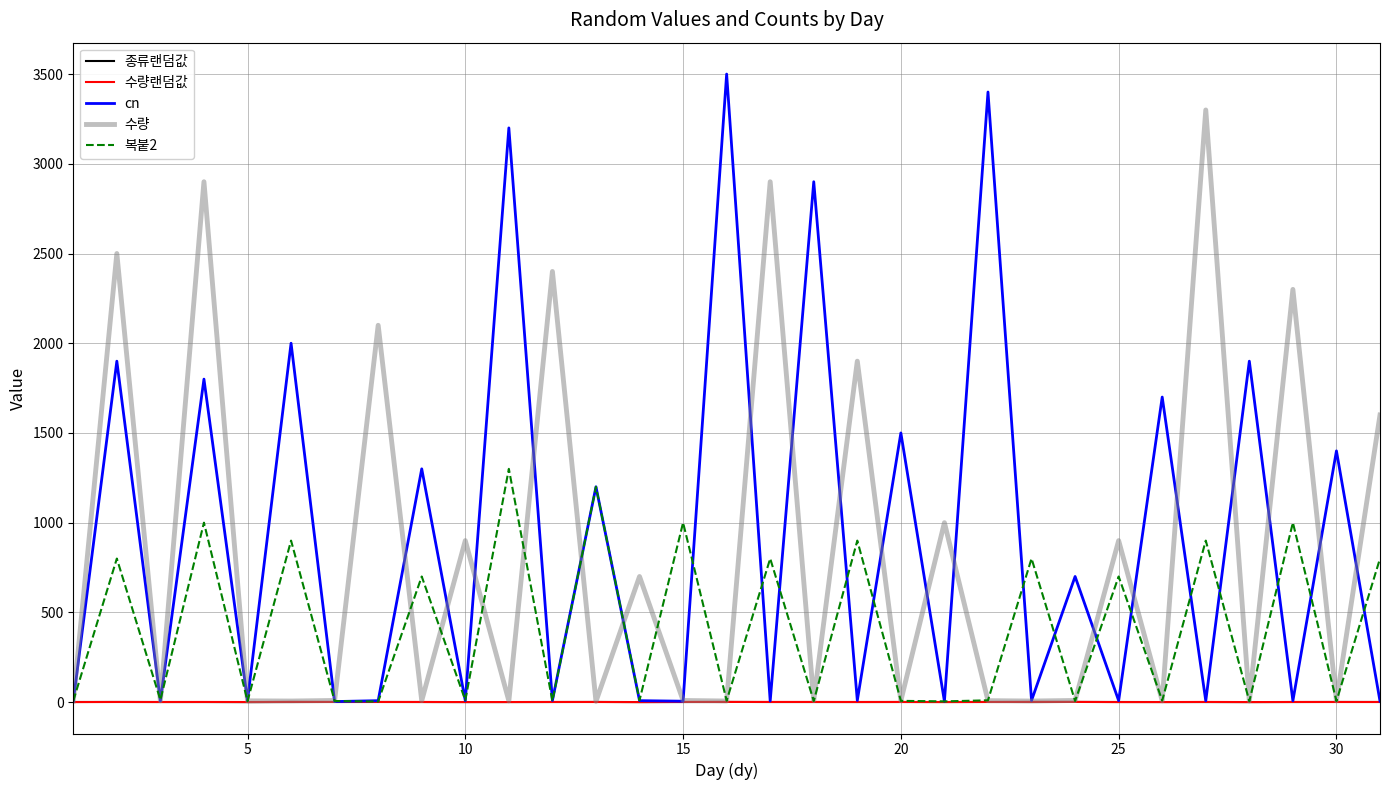

What is the highest value of the 수량 series?

3300.0